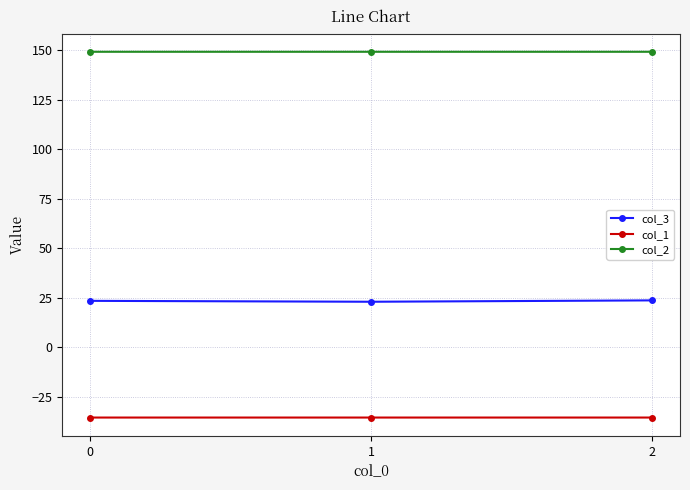

Does the chart have visible grid lines?

Yes